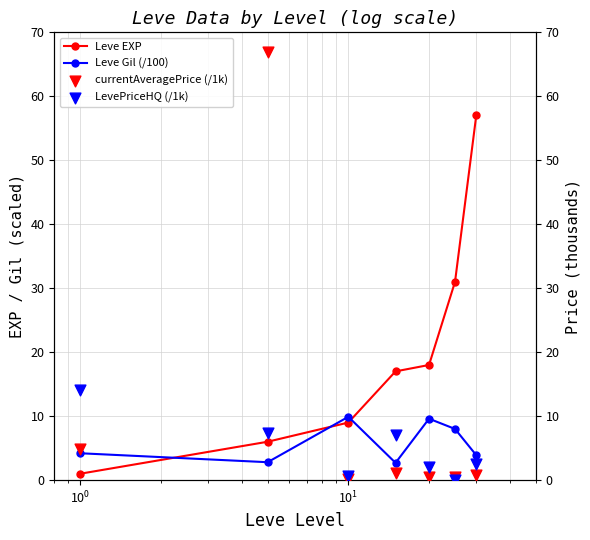

What are all the series names shown in the legend?

Leve EXP, Leve Gil (/100), currentAveragePrice (/1k), LevePriceHQ (/1k)